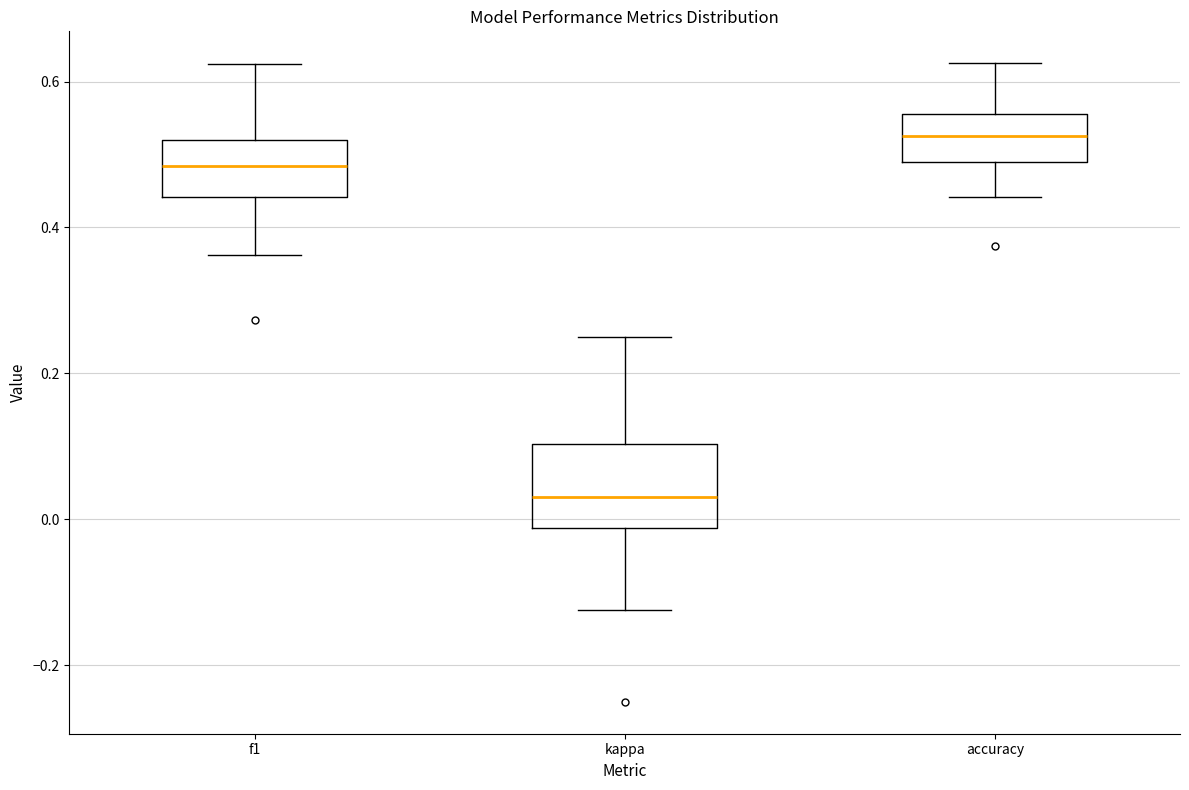

Reading left to right, transcribe this box plot: for each box, give where its median line is, the range the box spans, and where its two whiskers end, as read against the y-axis. The values are not printed on the chart, so give them approximately, as read against the axis.

f1: median 0.48, box 0.44 to 0.52, whiskers 0.36 to 0.62
kappa: median 0.04, box -0.02 to 0.10, whiskers -0.12 to 0.26
accuracy: median 0.52, box 0.50 to 0.56, whiskers 0.44 to 0.62